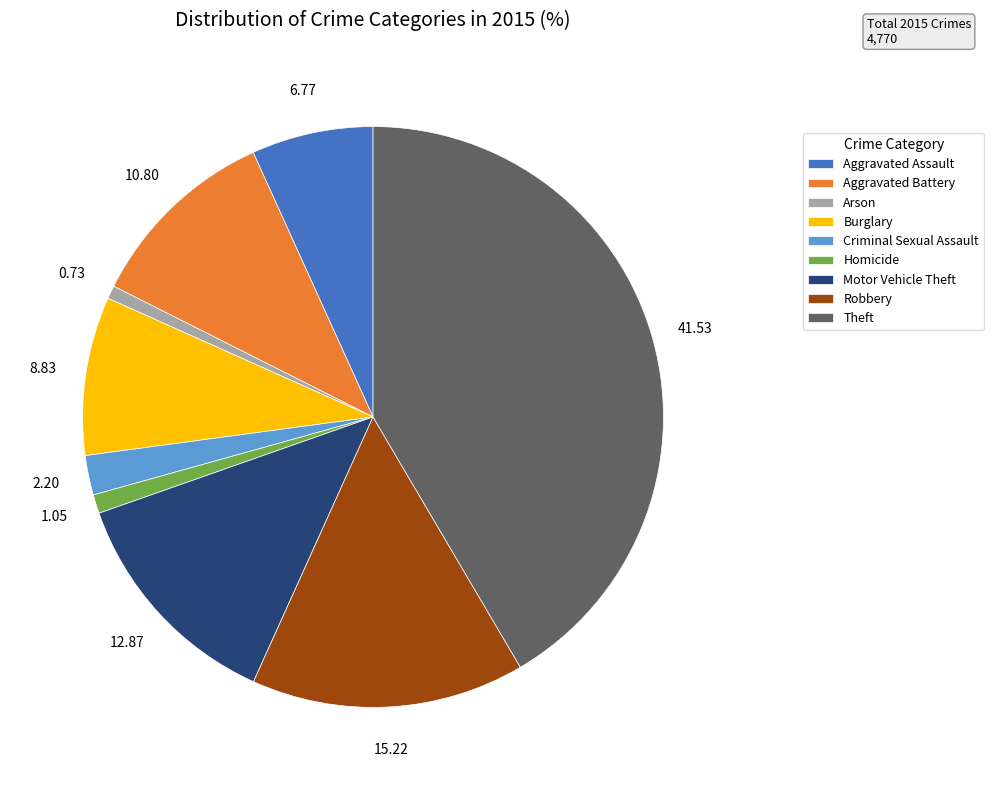

Does Aggravated Assault account for over 50% of the chart?

No